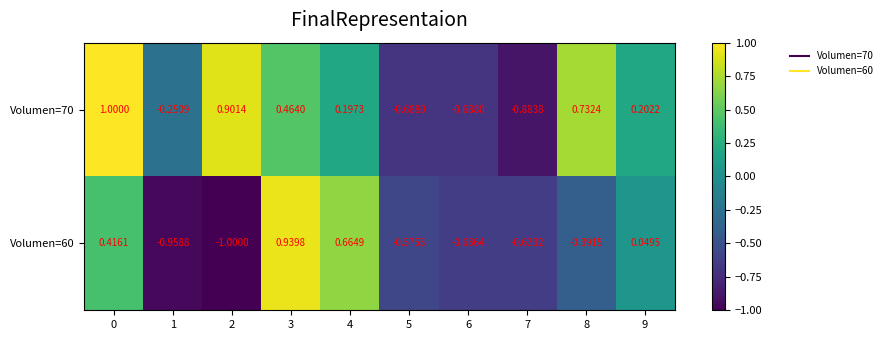

How many values in Volumen=70 are above zero?

6